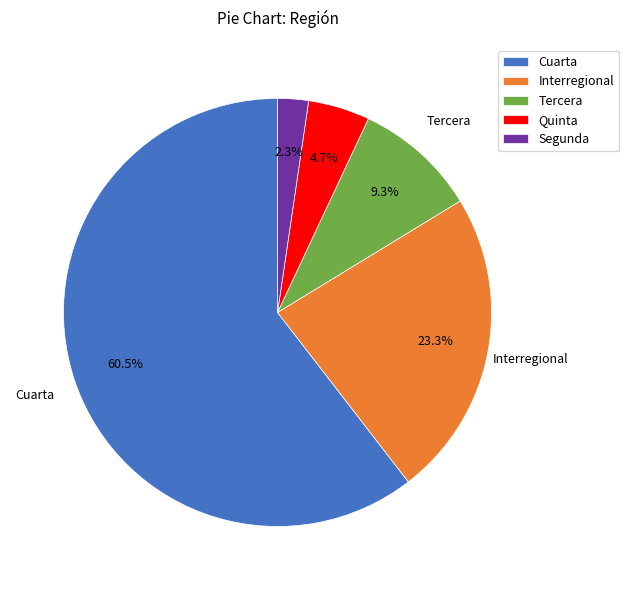

How many slices are in this pie chart?

5